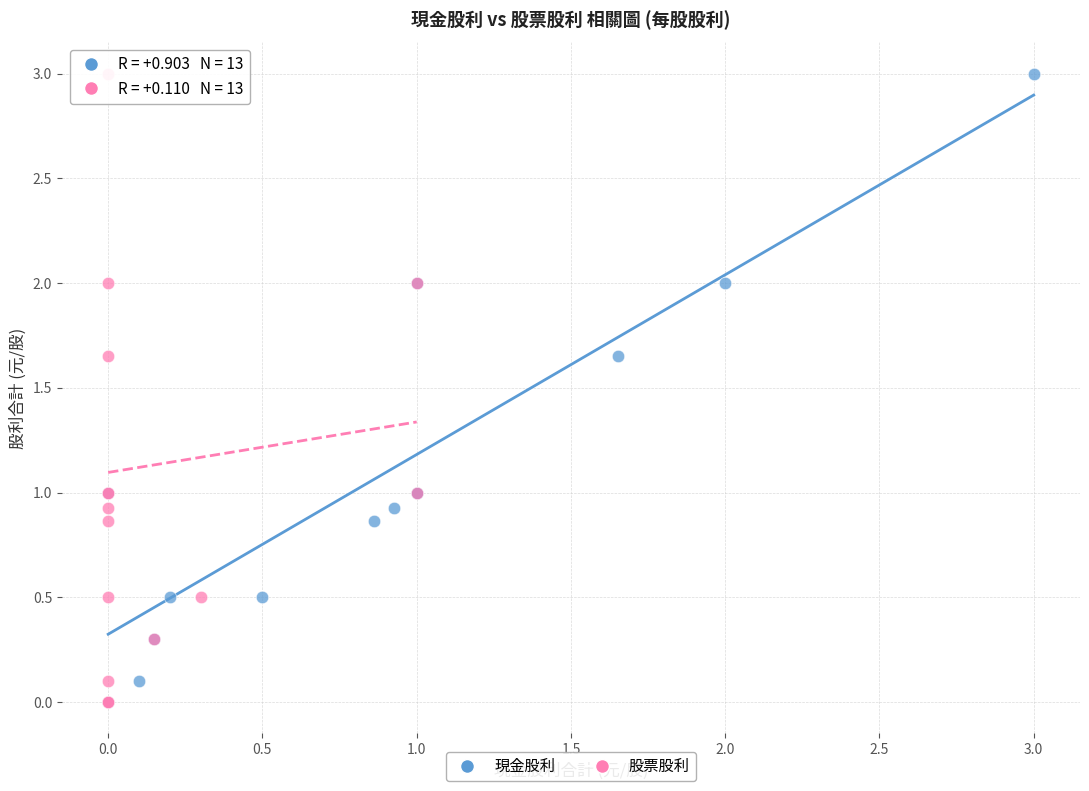

What are all the series names shown in the legend?

現金股利, 股票股利